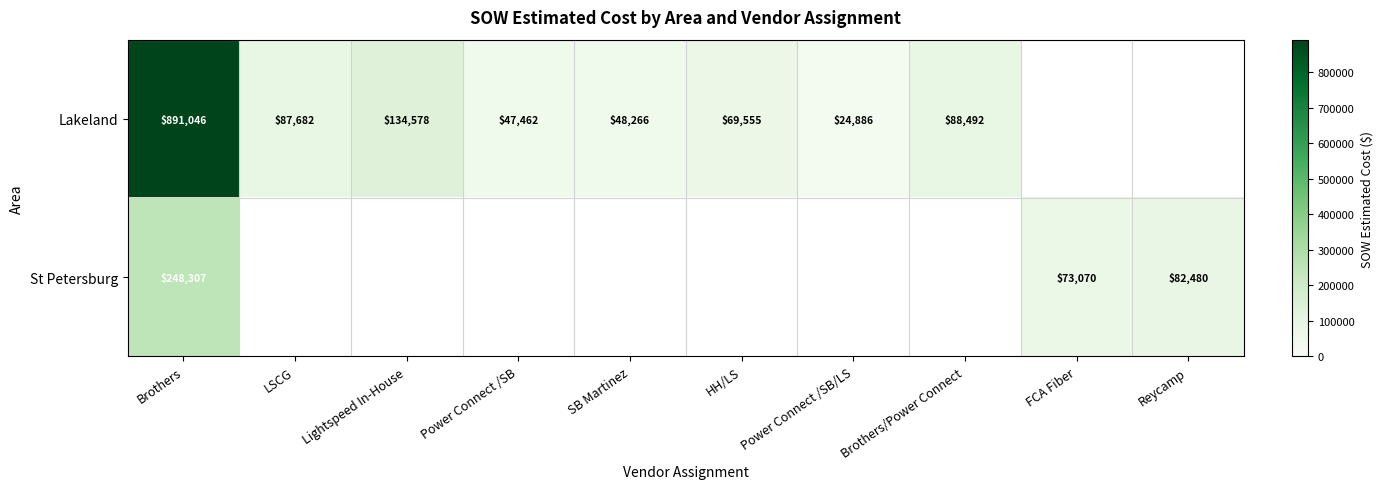

Is the value of Lakeland at HH/LS greater than the value of St Petersburg at Reycamp?

No